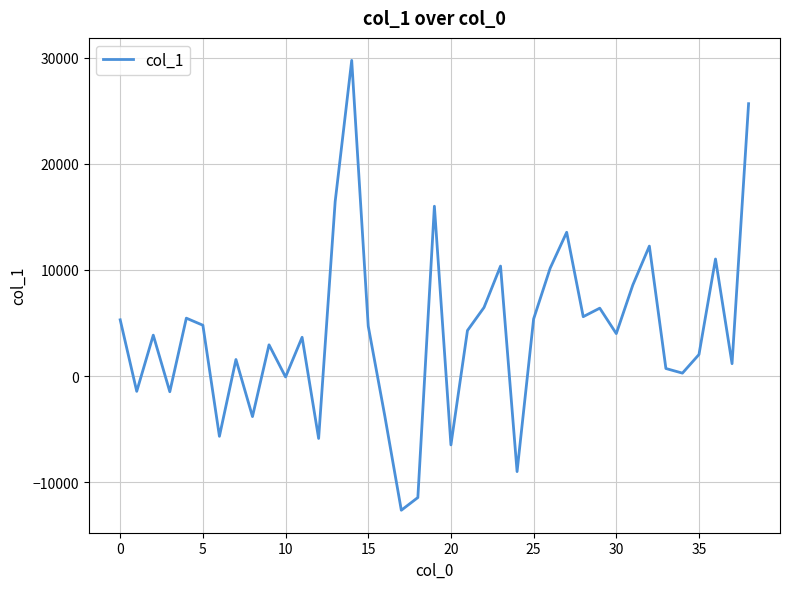

How many lines are shown in the chart?

1